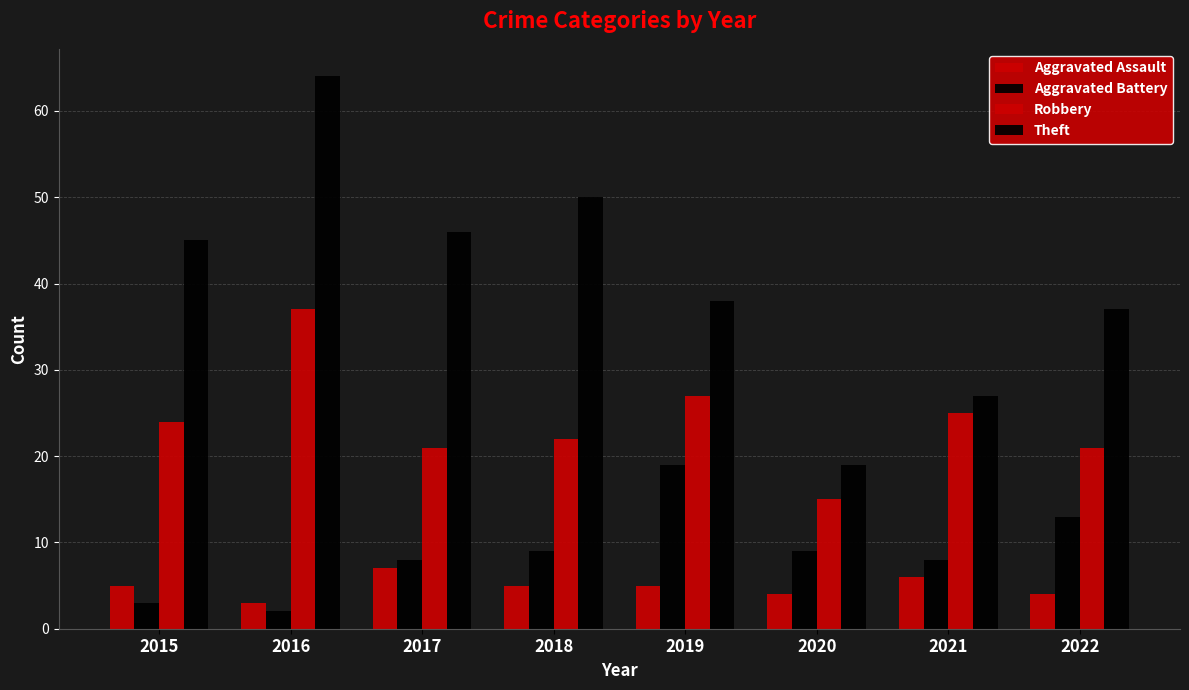

Which series changed the most between 2015 and 2021?

Theft